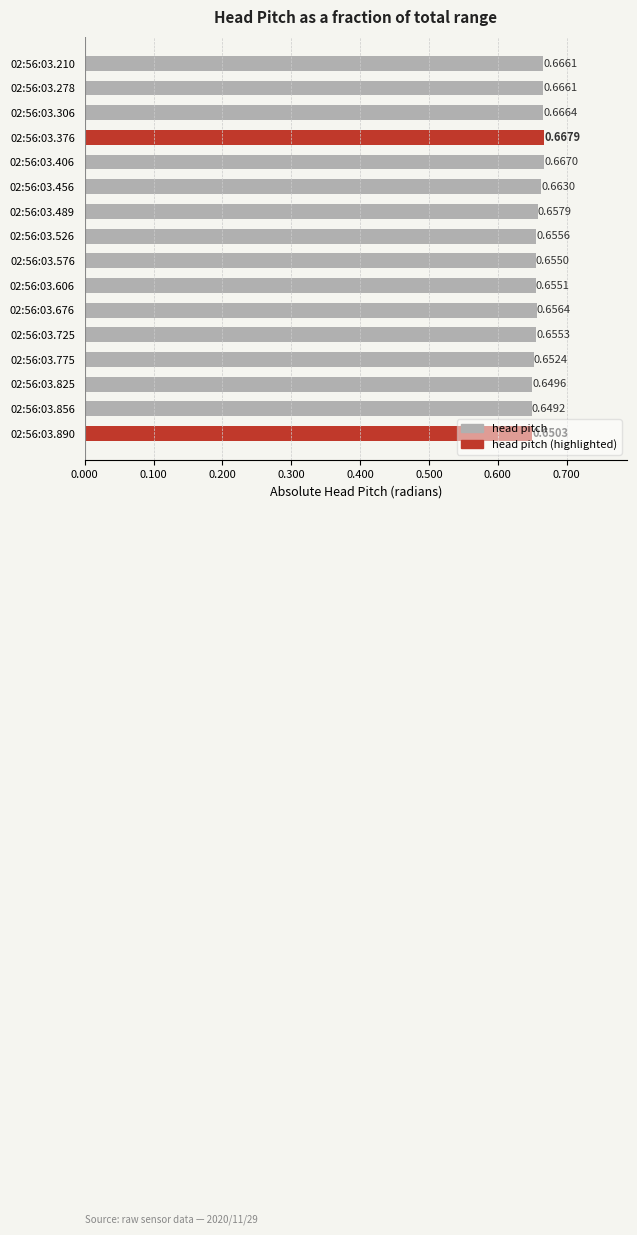

Between 02:56:03.856 and 02:56:03.775, which is larger?

02:56:03.775